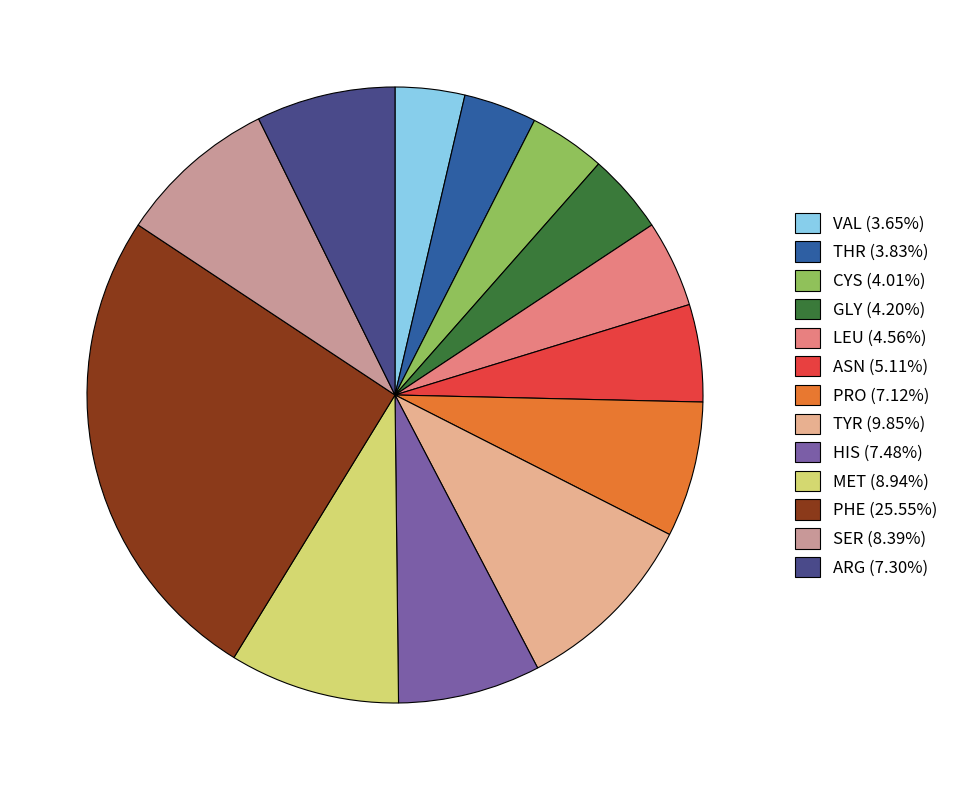

How many segments does this pie chart have?

13